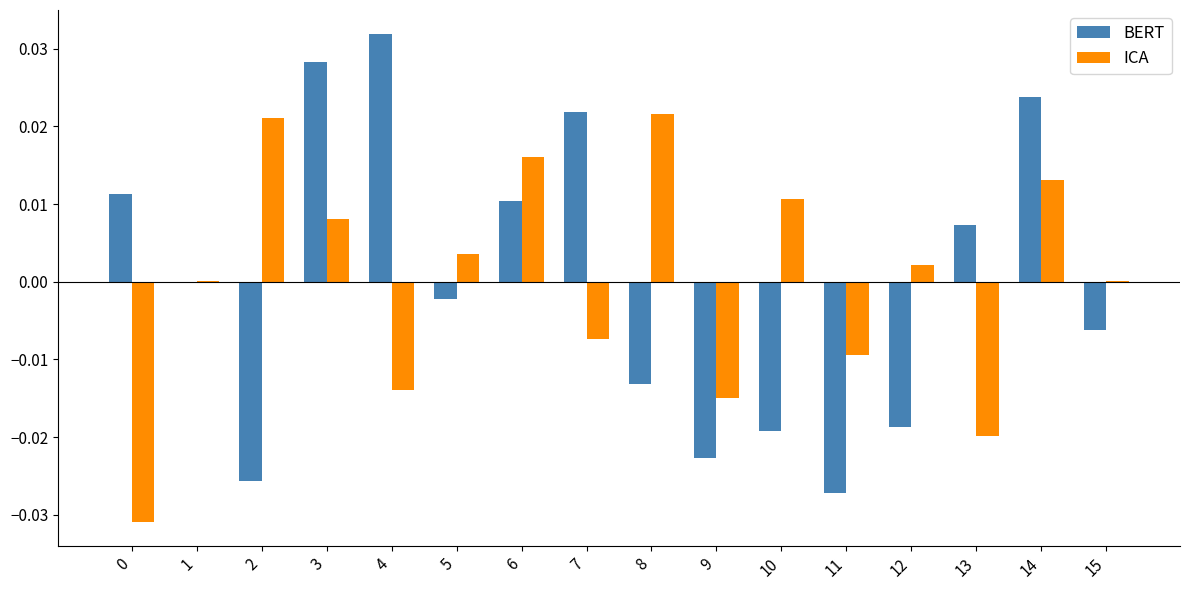

Is the value of ICA at 11 greater than the value of BERT at 9?

Yes